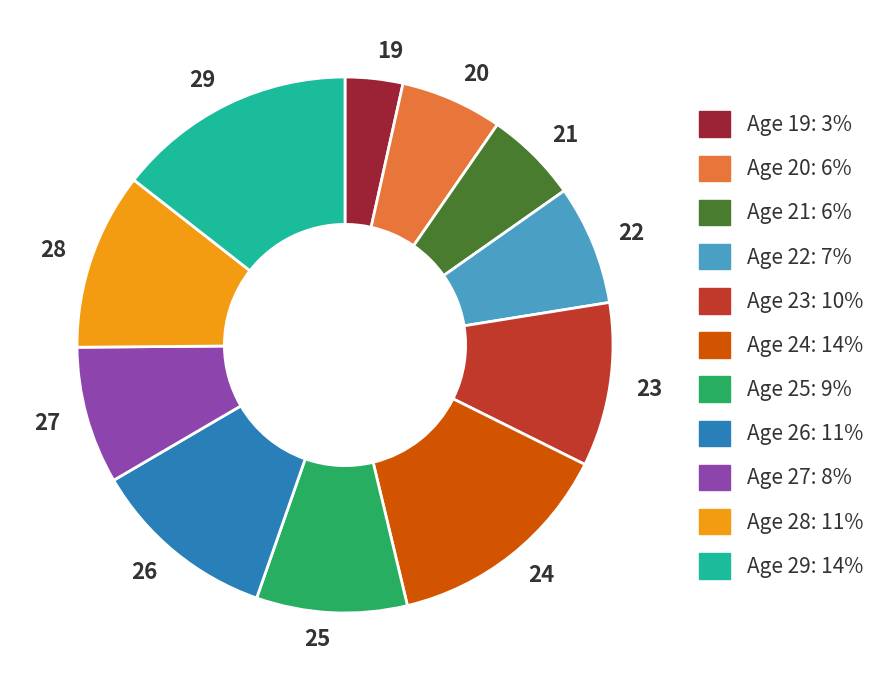

What is the smallest slice in the pie chart?

19